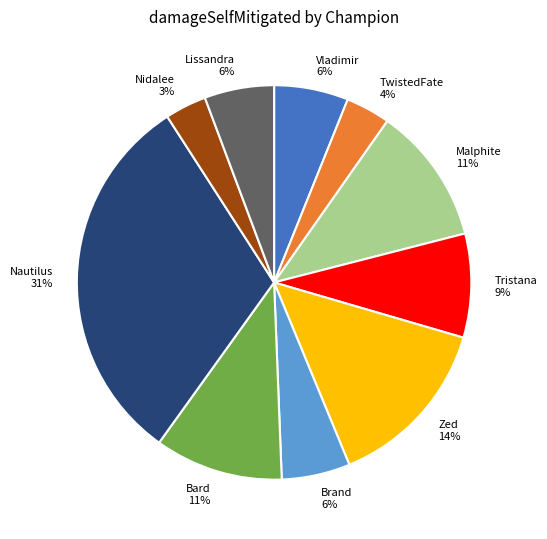

To the nearest percent, what is the difference between the largest and smallest slice percentages?

28%